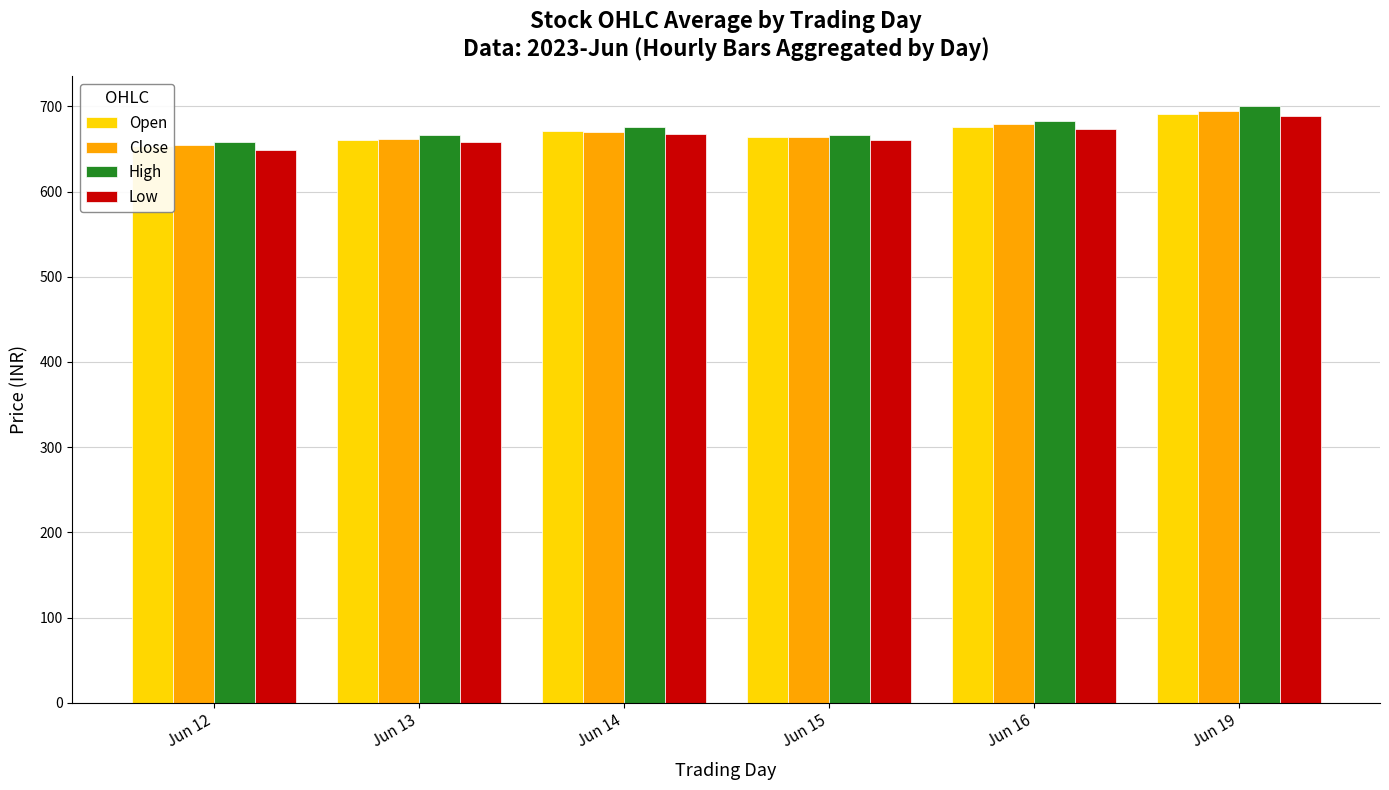

At which category is the sum across all series the highest?

Jun 19